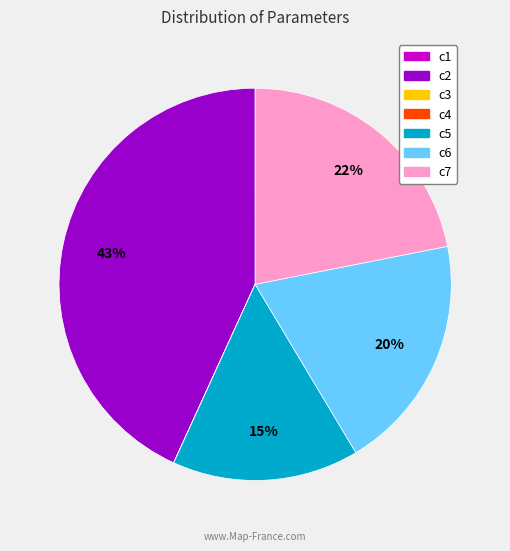

Which category has the biggest portion of the pie?

c2